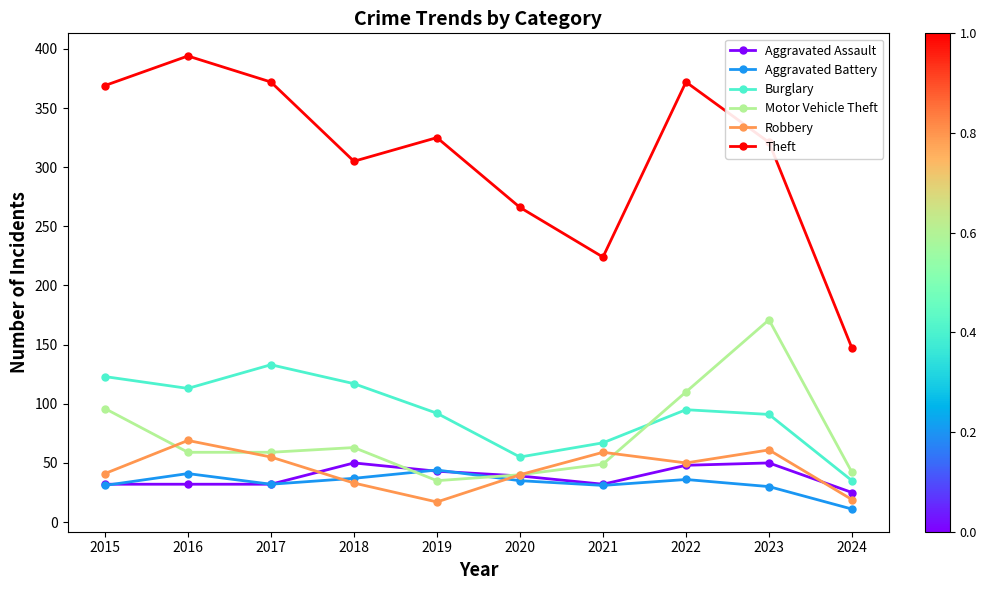

What is the value of the Motor Vehicle Theft point at the 4th from the left?

63